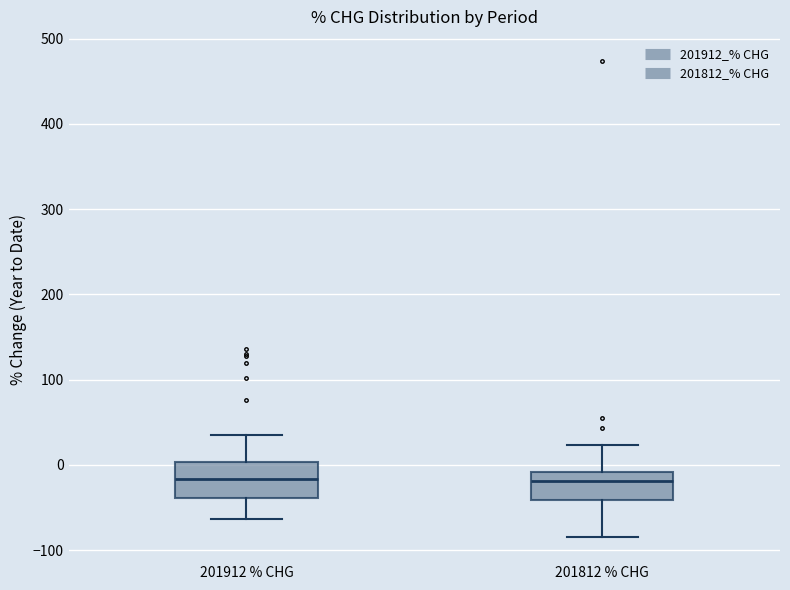

Where is the lower edge of the box for 201912 % CHG on the y-axis? The values are not printed on the chart, so give them approximately, as read against the axis.

-40